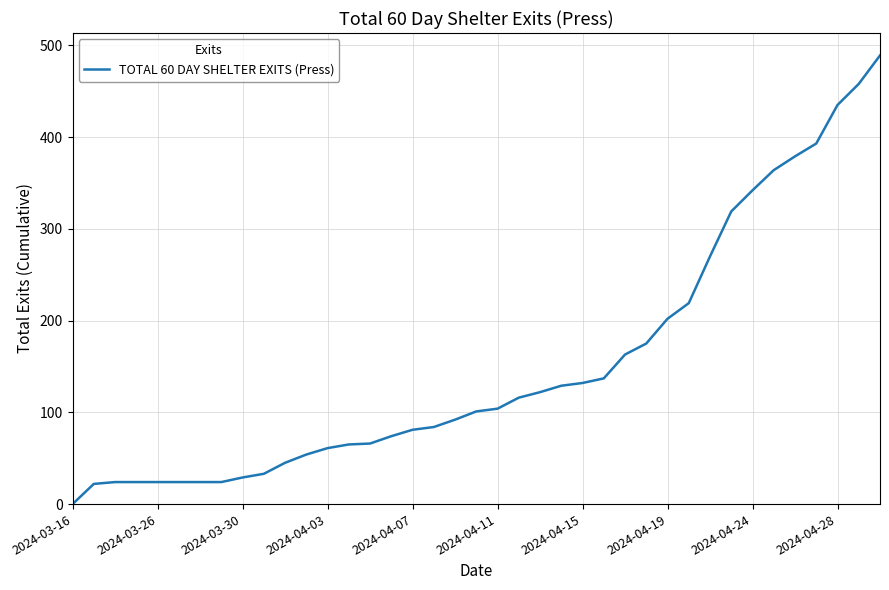

What is the greatest value displayed?

489